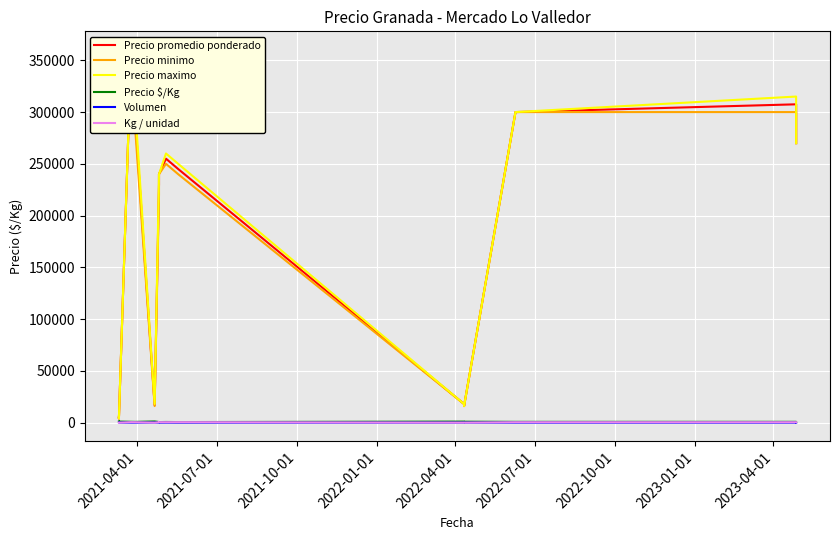

Which series has the widest spread of values?

Precio promedio ponderado